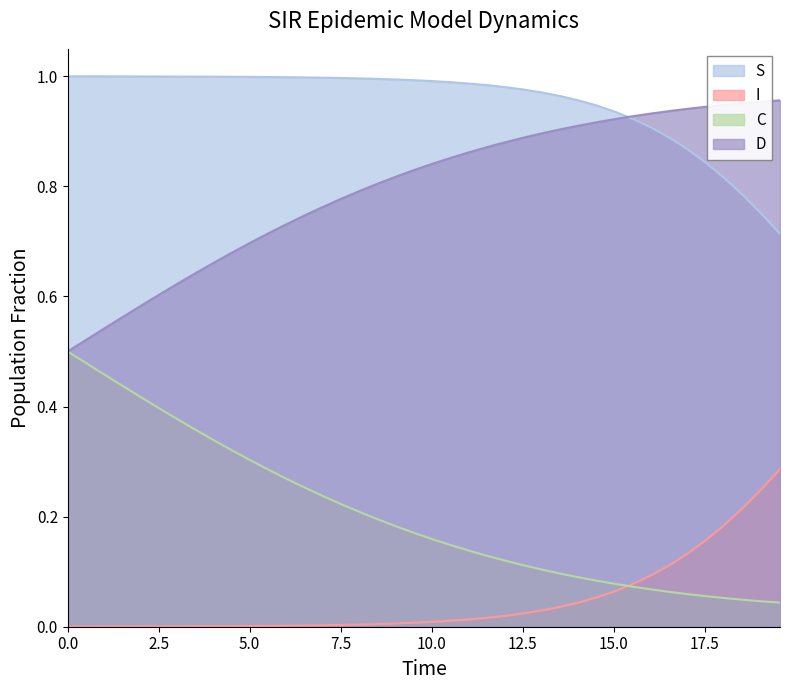

True or false: C and S cross at least once.

False